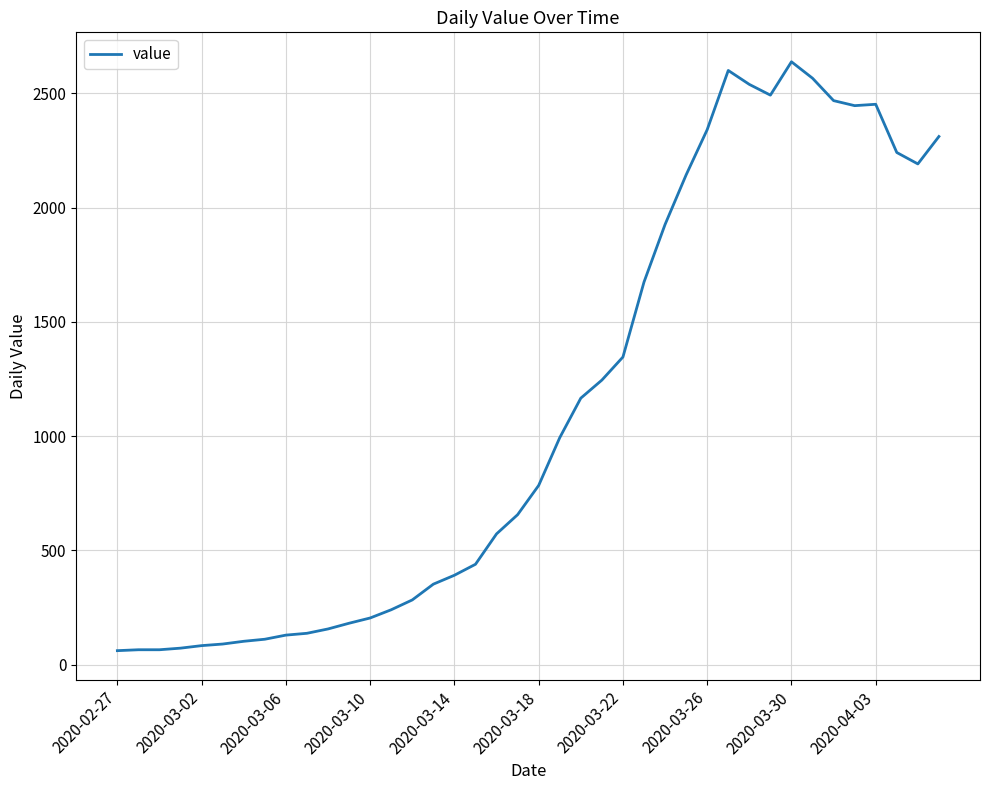

What is the smallest value displayed?

61